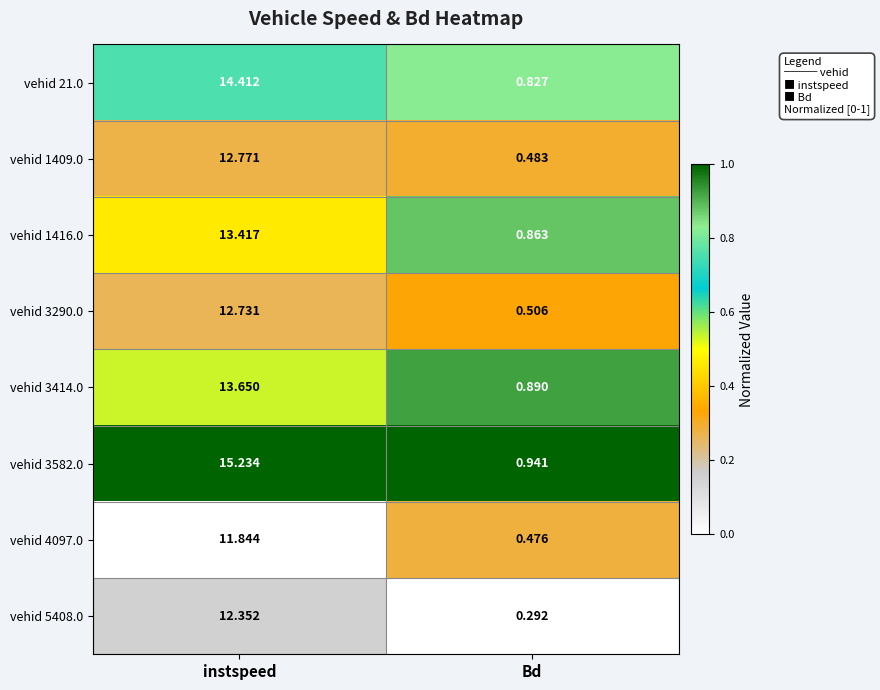

Rank the series by their maximum value, from lowest to highest.

vehid 4097.0, vehid 5408.0, vehid 3290.0, vehid 1409.0, vehid 1416.0, vehid 3414.0, vehid 21.0, vehid 3582.0